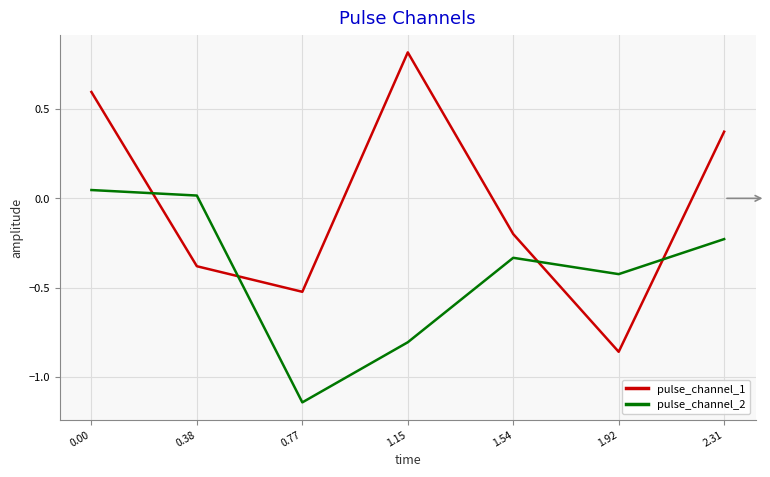

Which category has the lowest value in the pulse_channel_2 series?

0.77